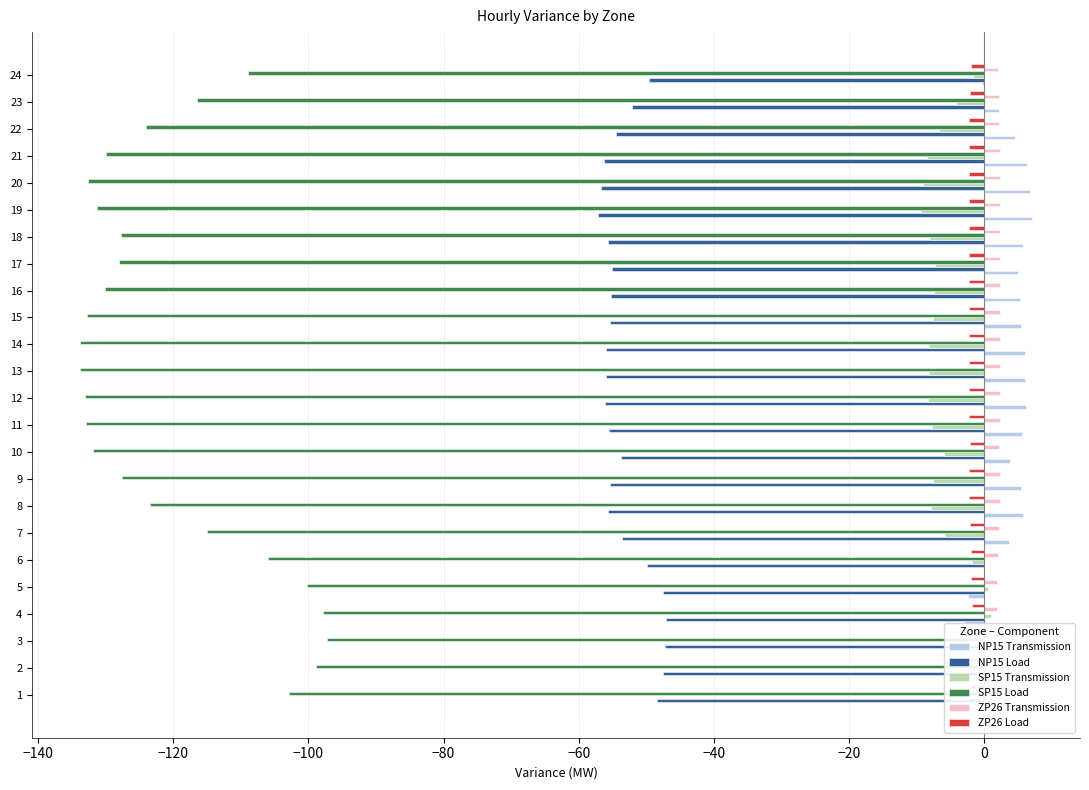

What is the sum of all ZP26 Transmission values?

51.8